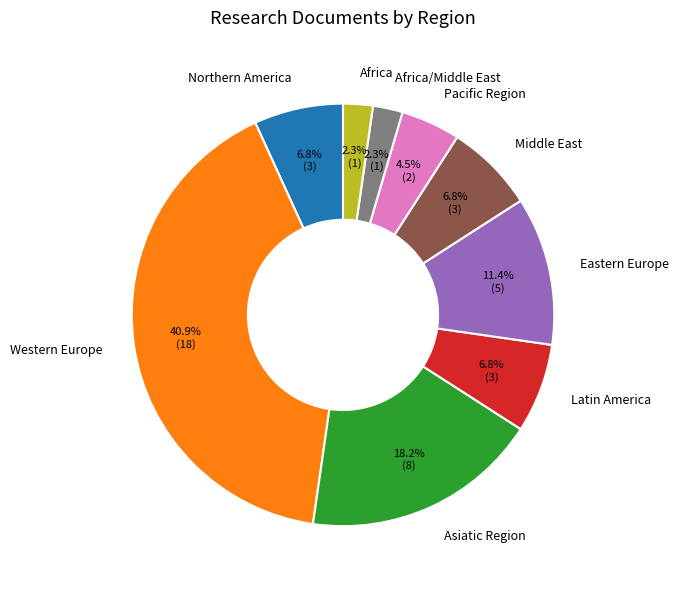

True or false: Africa/Middle East accounts for 2% of the total.

True